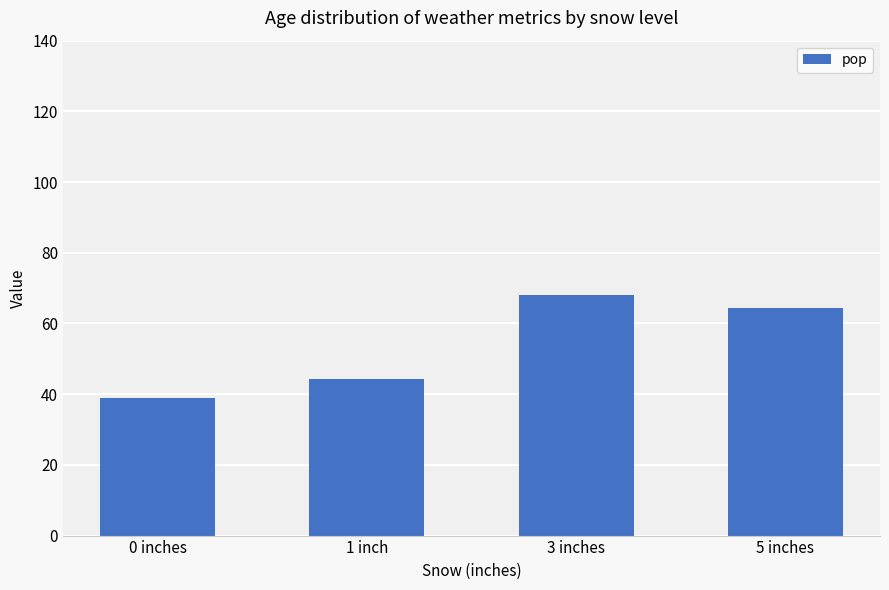

At which label is the value closest to 53?

1 inch